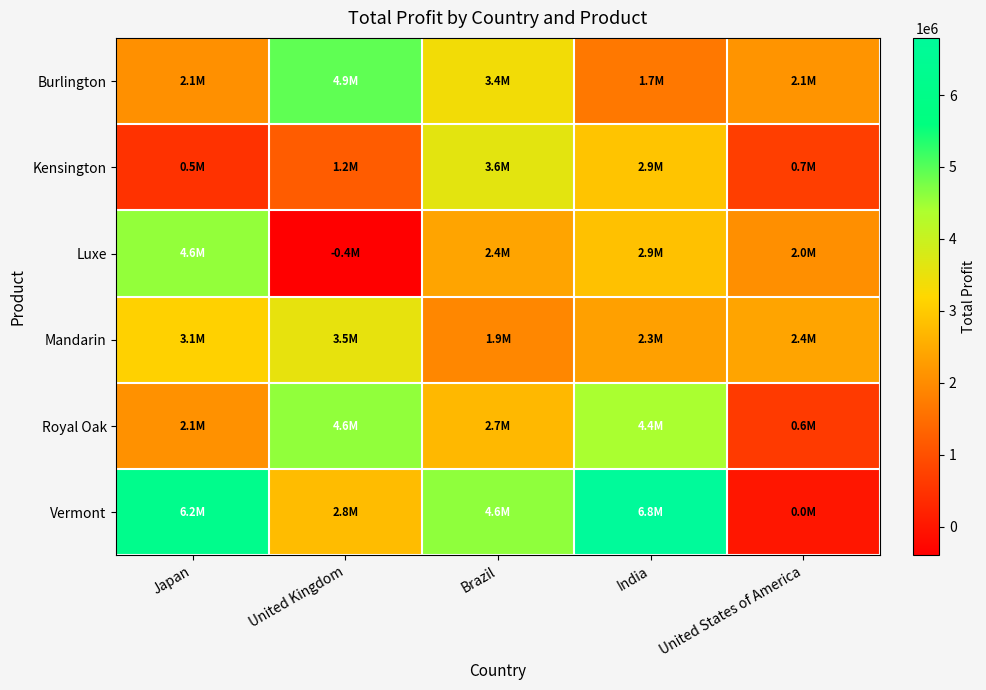

What is the total value across all series at United States of America?

7889685.4